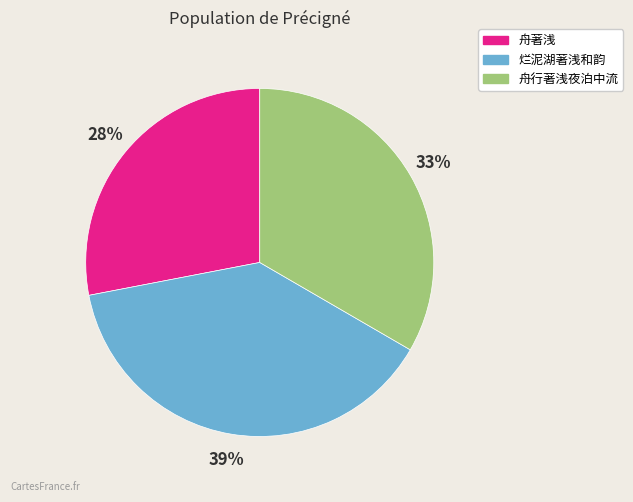

What percentage is the 舟行著浅夜泊中流 slice, to the nearest percent?

33%